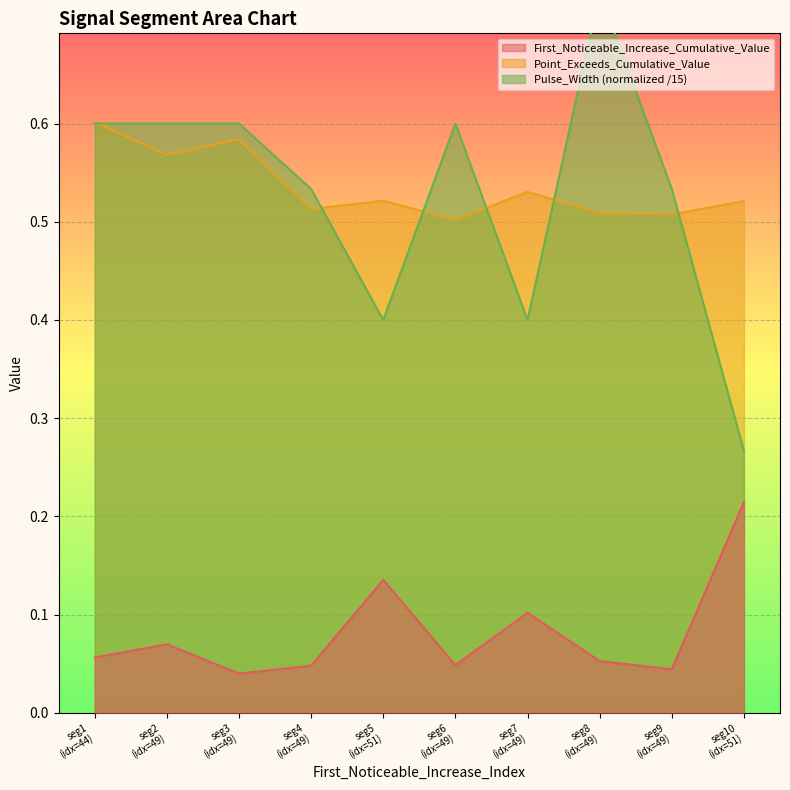

What is the difference between the maximum and minimum values in the First_Noticeable_Increase_Cumulative_Value series?

0.2